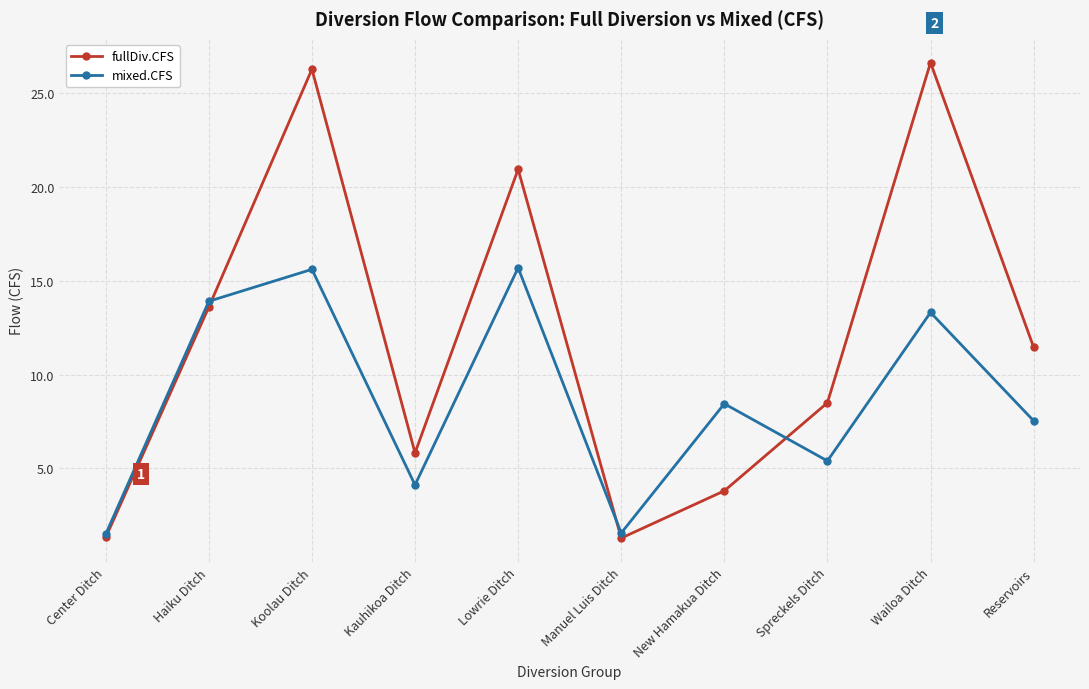

True or false: mixed.CFS and fullDiv.CFS cross at least once.

True